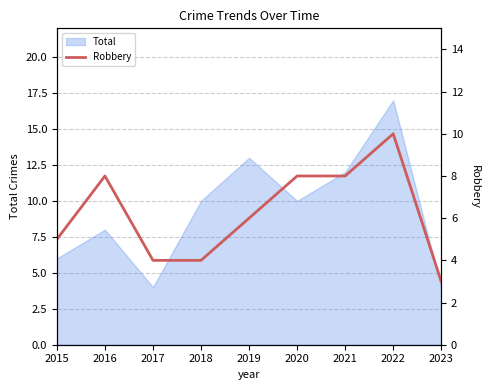

How many lines are shown in the chart?

1